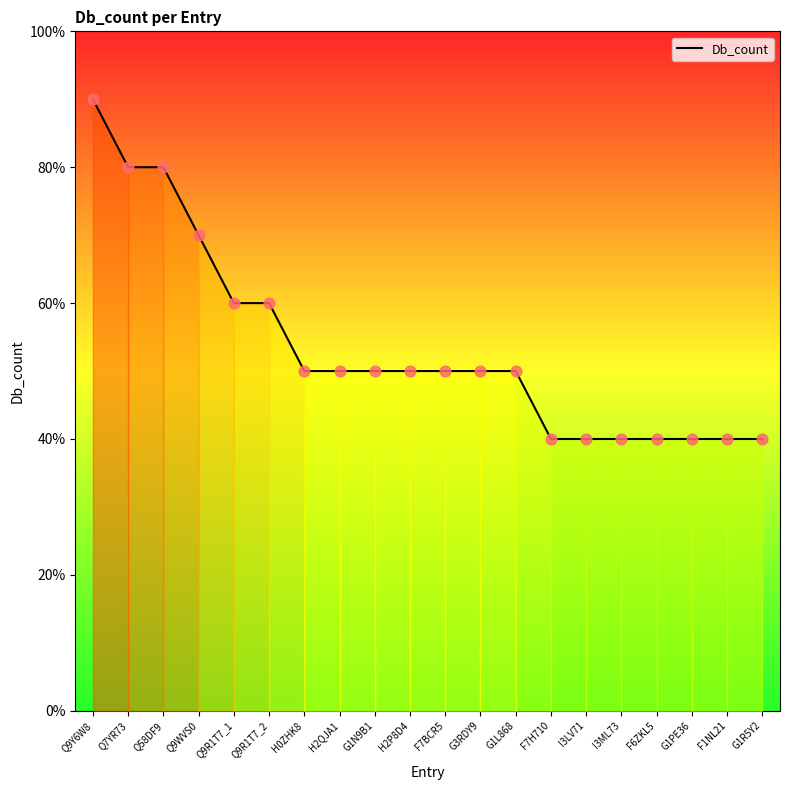

Approximately how many times larger is the value at Q58DF9 compared to F7H710?

2.0